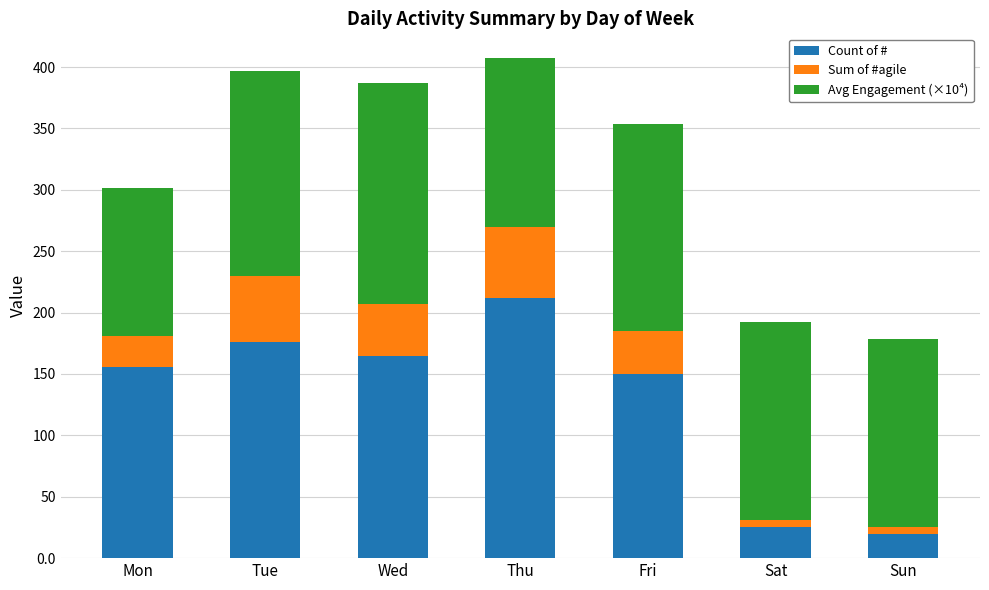

What is the total value across all series at Mon?

301.7